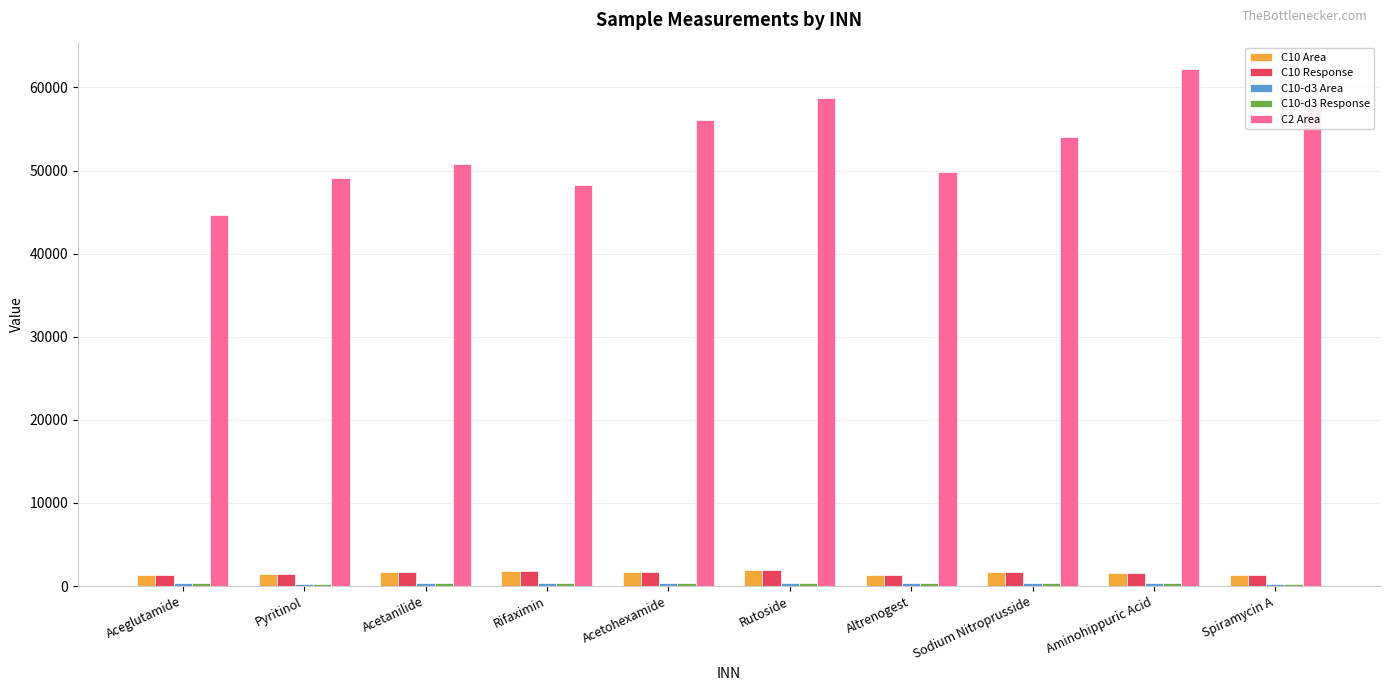

What is the sum of all C2 Area values?

531338.3